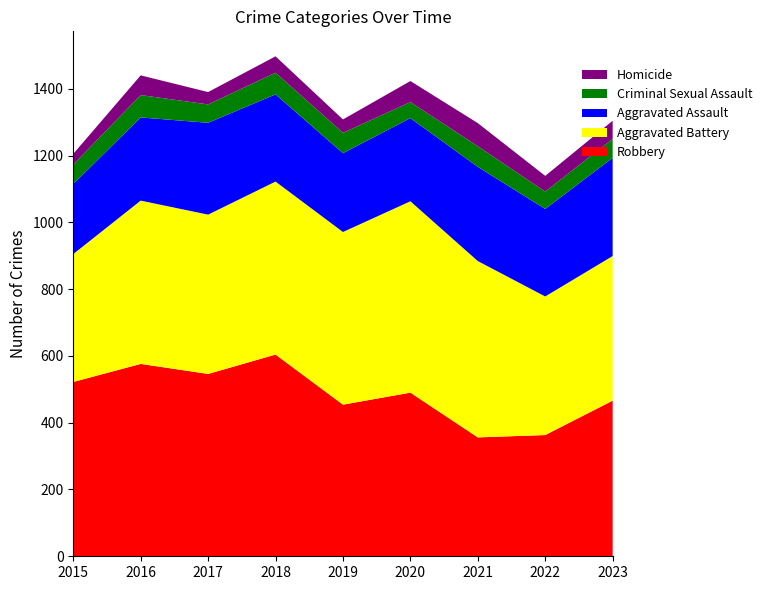

Reading left to right, extract all data points from this chart.

Robbery: 2015=522	2016=576	2017=546	2018=604	2019=454	2020=490	2021=356	2022=363	2023=466
Aggravated Battery: 2015=383	2016=489	2017=477	2018=518	2019=517	2020=573	2021=528	2022=415	2023=433
Aggravated Assault: 2015=210	2016=249	2017=275	2018=261	2019=236	2020=249	2021=282	2022=262	2023=294
Criminal Sexual Assault: 2015=58	2016=67	2017=55	2018=65	2019=61	2020=48	2021=62	2022=52	2023=57
Homicide: 2015=32	2016=59	2017=37	2018=49	2019=40	2020=63	2021=69	2022=47	2023=54